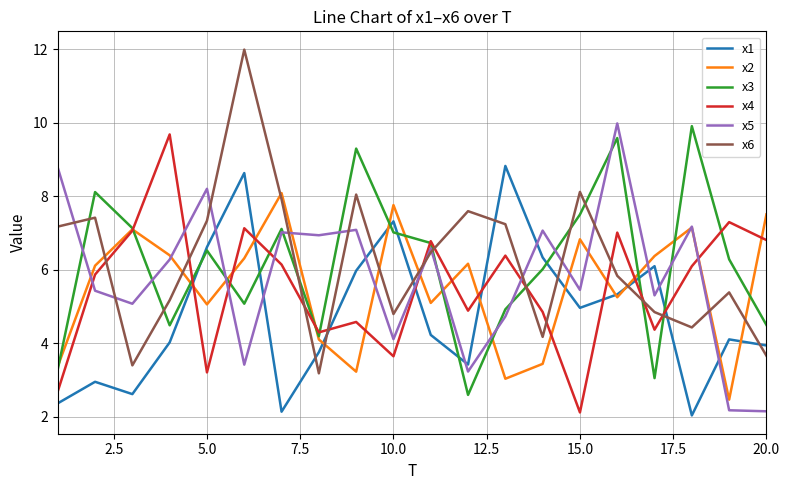

Which series ends up on top after the final intersection of x2 and x6?

x2